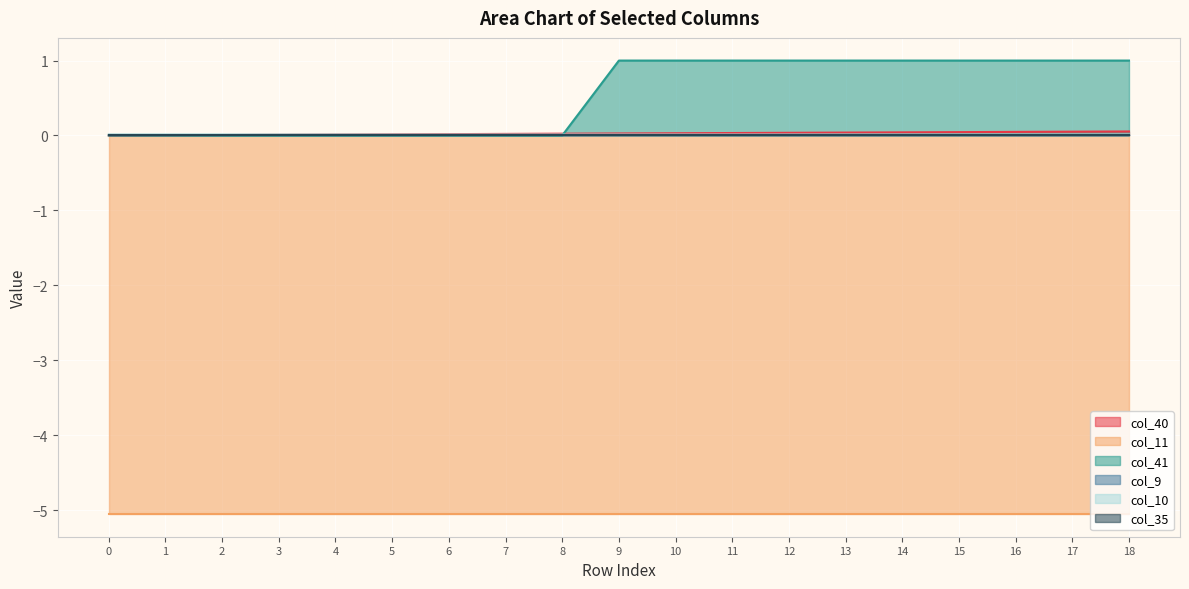

Is it true that col_41 equals 0.0 at 8?

True